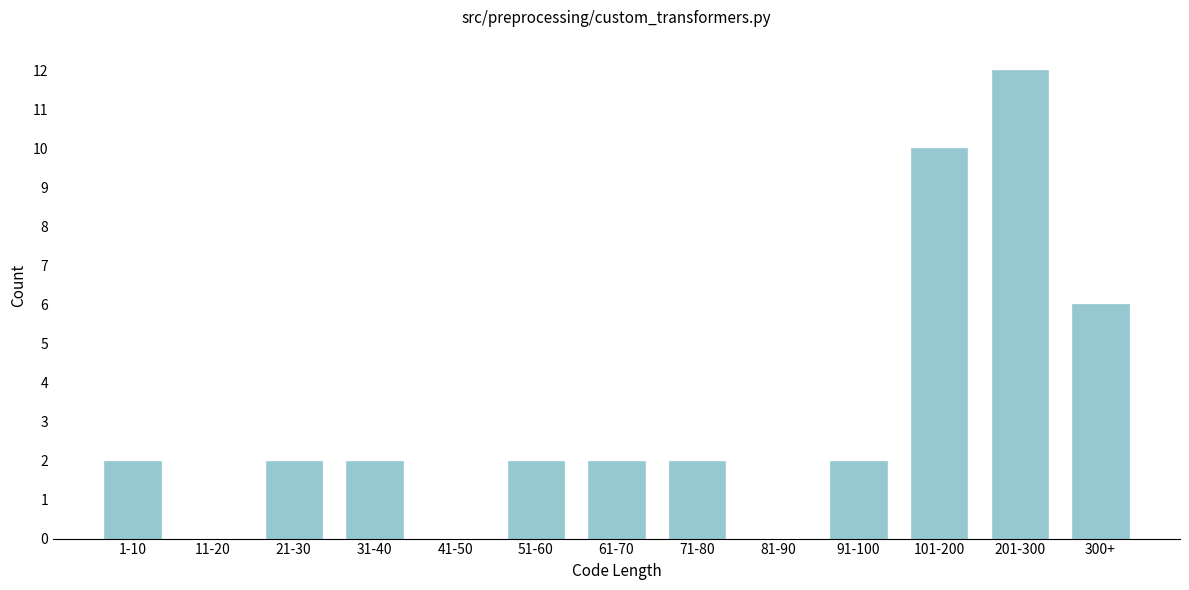

Reading left to right, list all the values displayed in this chart.

1-10=2	11-20=0	21-30=2	31-40=2	41-50=0	51-60=2	61-70=2	71-80=2	81-90=0	91-100=2	101-200=10	201-300=12	300+=6